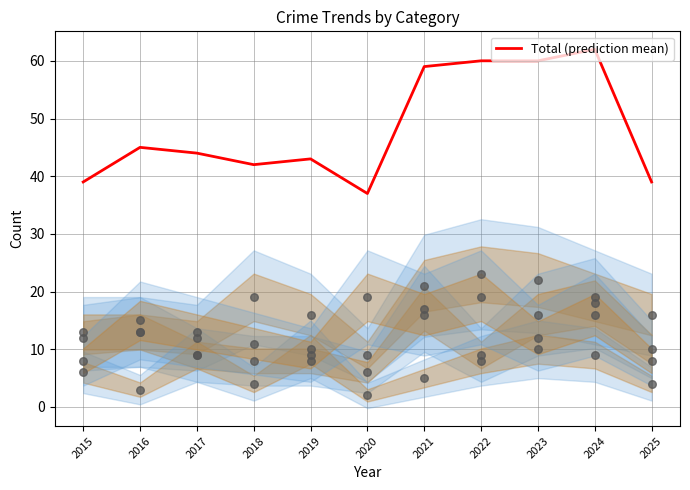

What is the change in value from 2020 to 2025?

+2